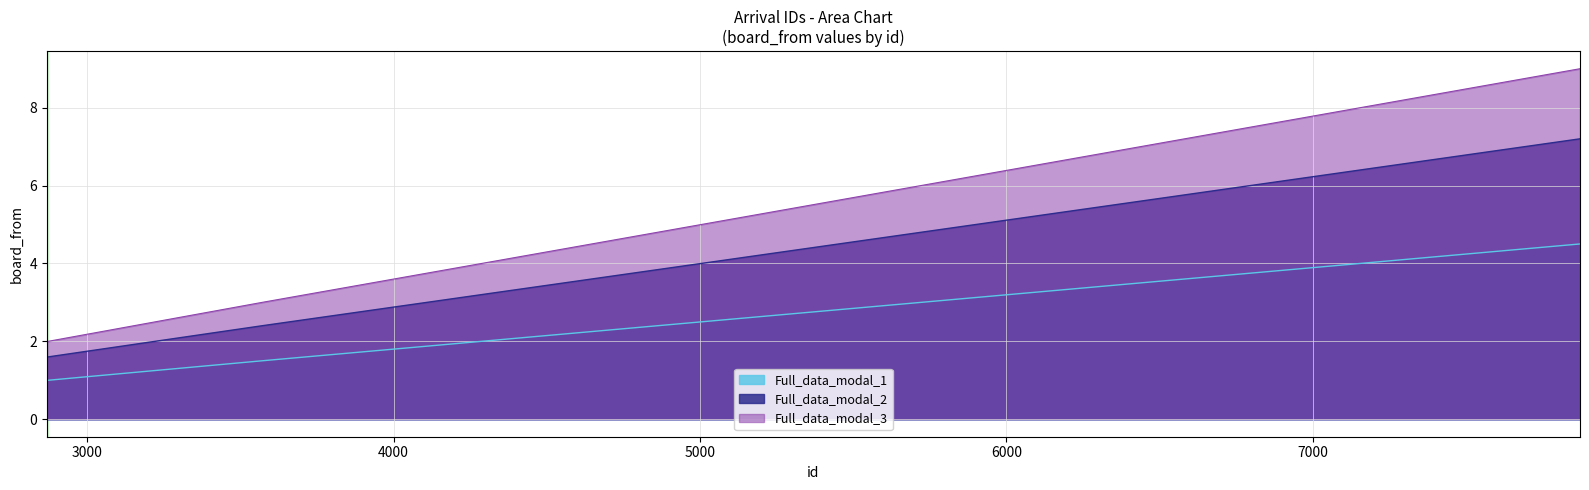

What are all the series names shown in the legend?

Full_data_modal_1, Full_data_modal_2, Full_data_modal_3